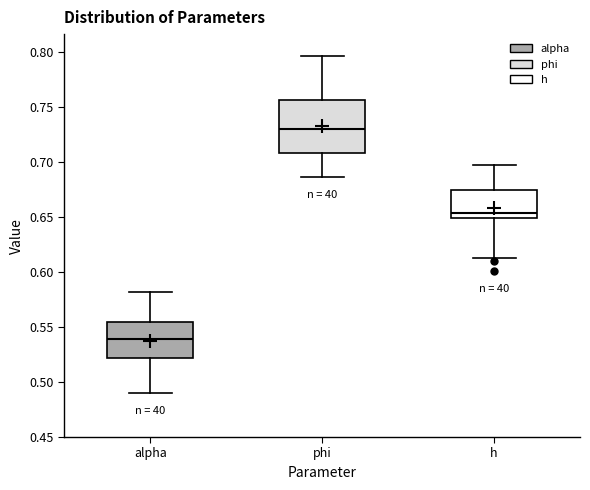

Reading left to right, transcribe this box plot: for each box, give where its median line is, the range the box spans, and where its two whiskers end, as read against the y-axis. The values are not printed on the chart, so give them approximately, as read against the axis.

alpha: median 0.540, box 0.520 to 0.555, whiskers 0.490 to 0.580
phi: median 0.730, box 0.710 to 0.755, whiskers 0.685 to 0.795
h: median 0.655, box 0.650 to 0.675, whiskers 0.610 to 0.695